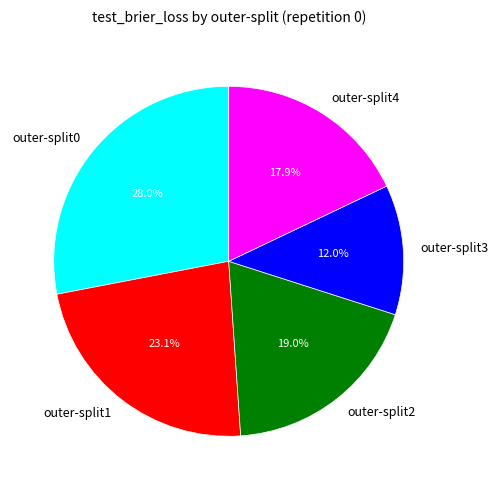

The outer-split1 slice represents 31% of the pie. True or false?

False